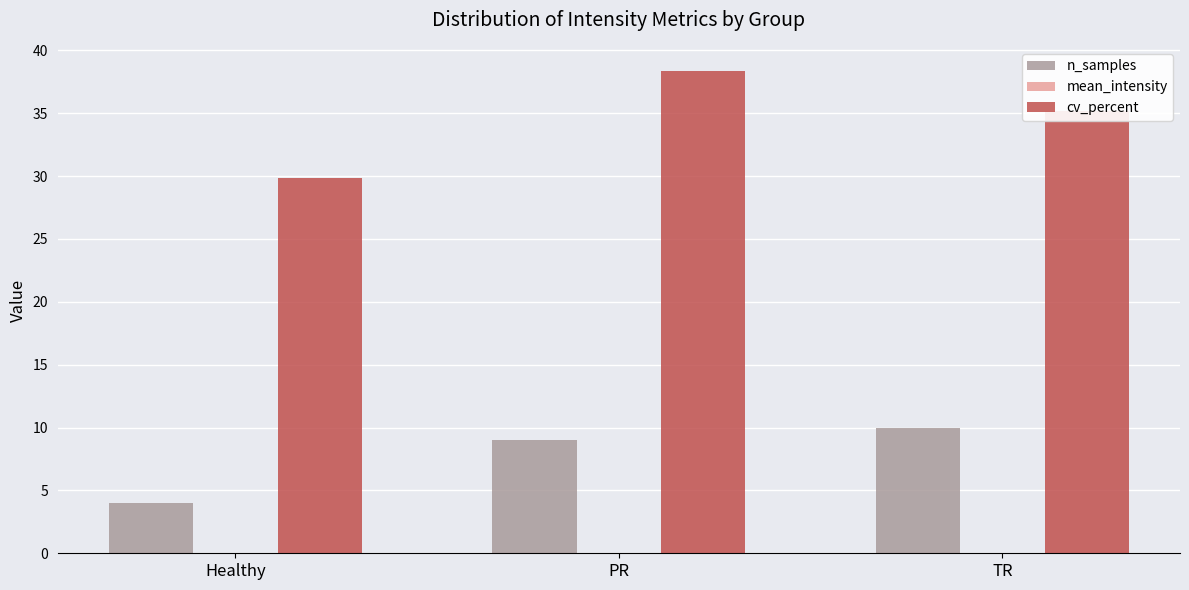

Between Healthy and TR, which series saw the biggest shift?

n_samples